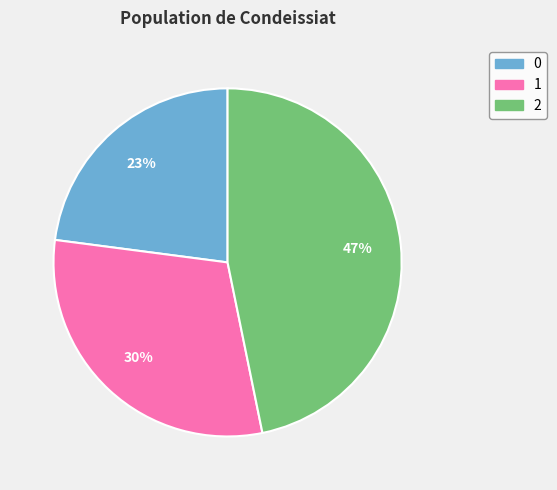

Which category has the biggest portion of the pie?

2